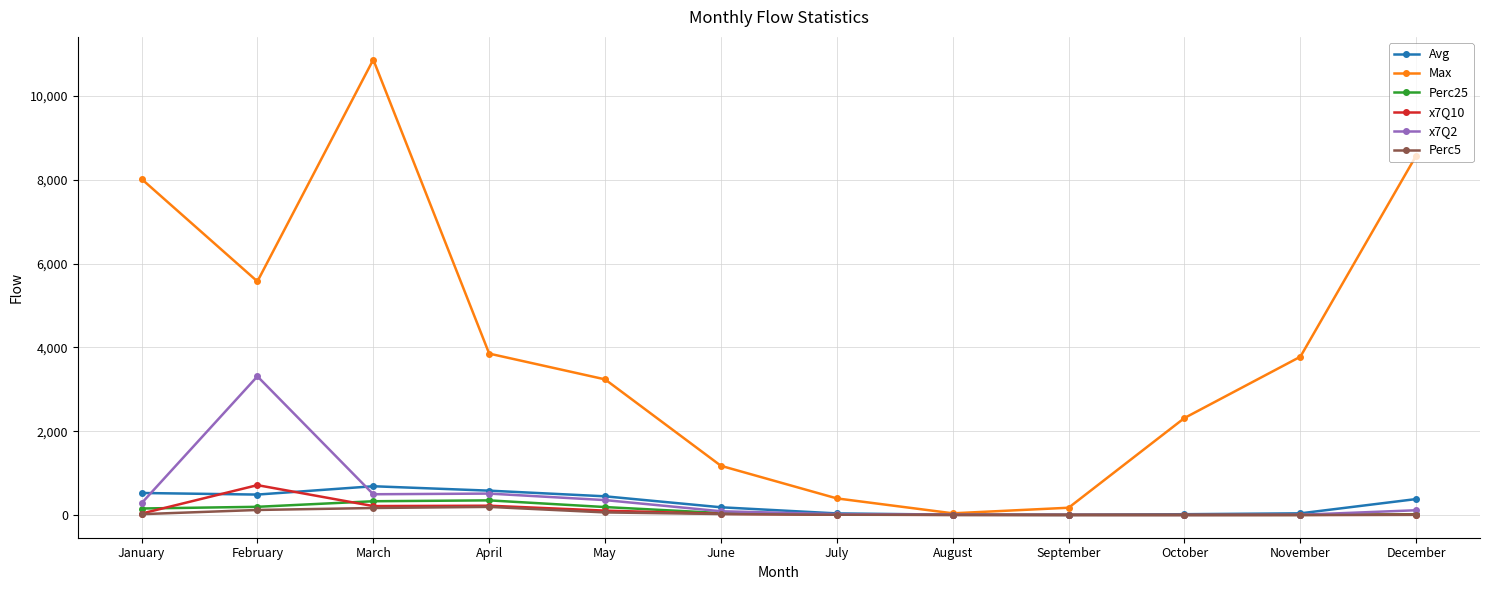

Which label corresponds to the largest value in the chart?

March